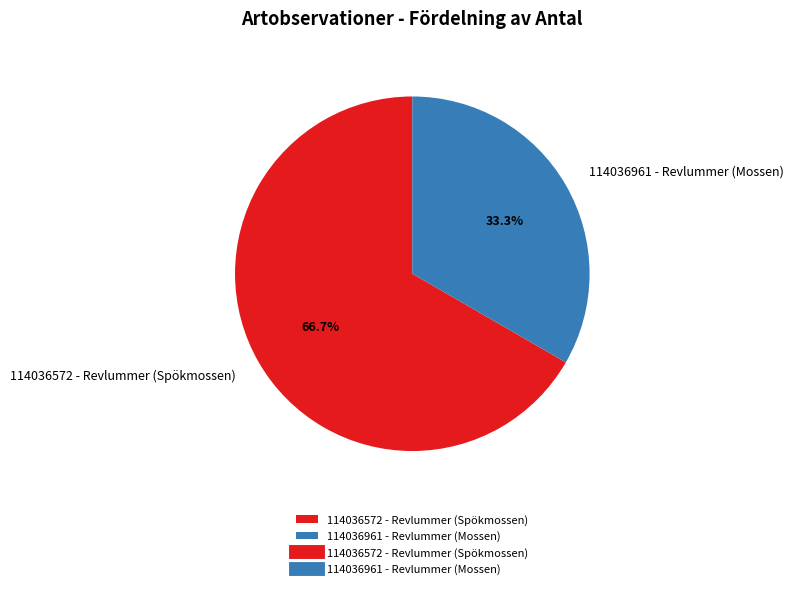

Which slice is the largest?

114036572 - Revlummer (Spökmossen)